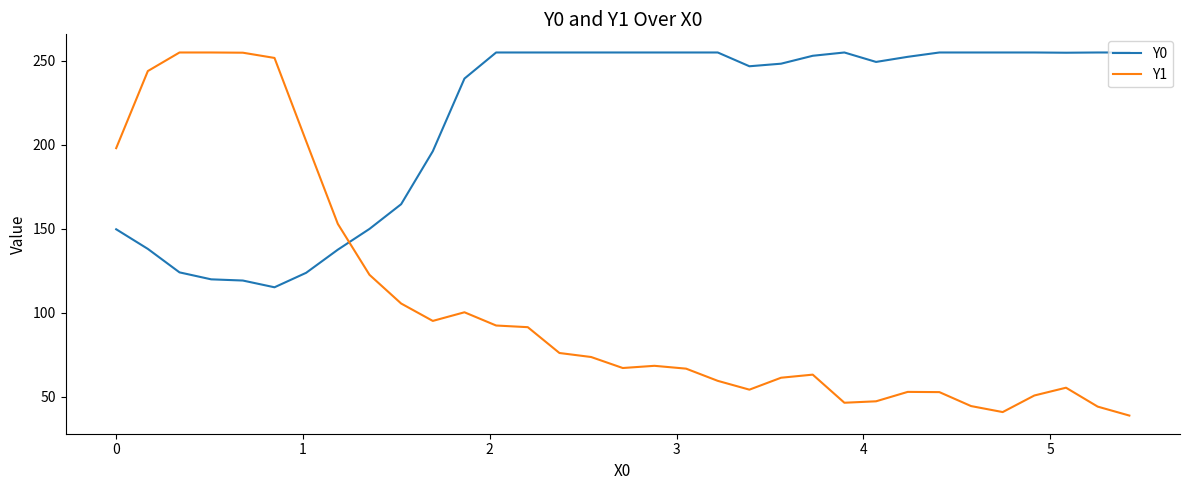

Which series has the widest spread of values?

Y1